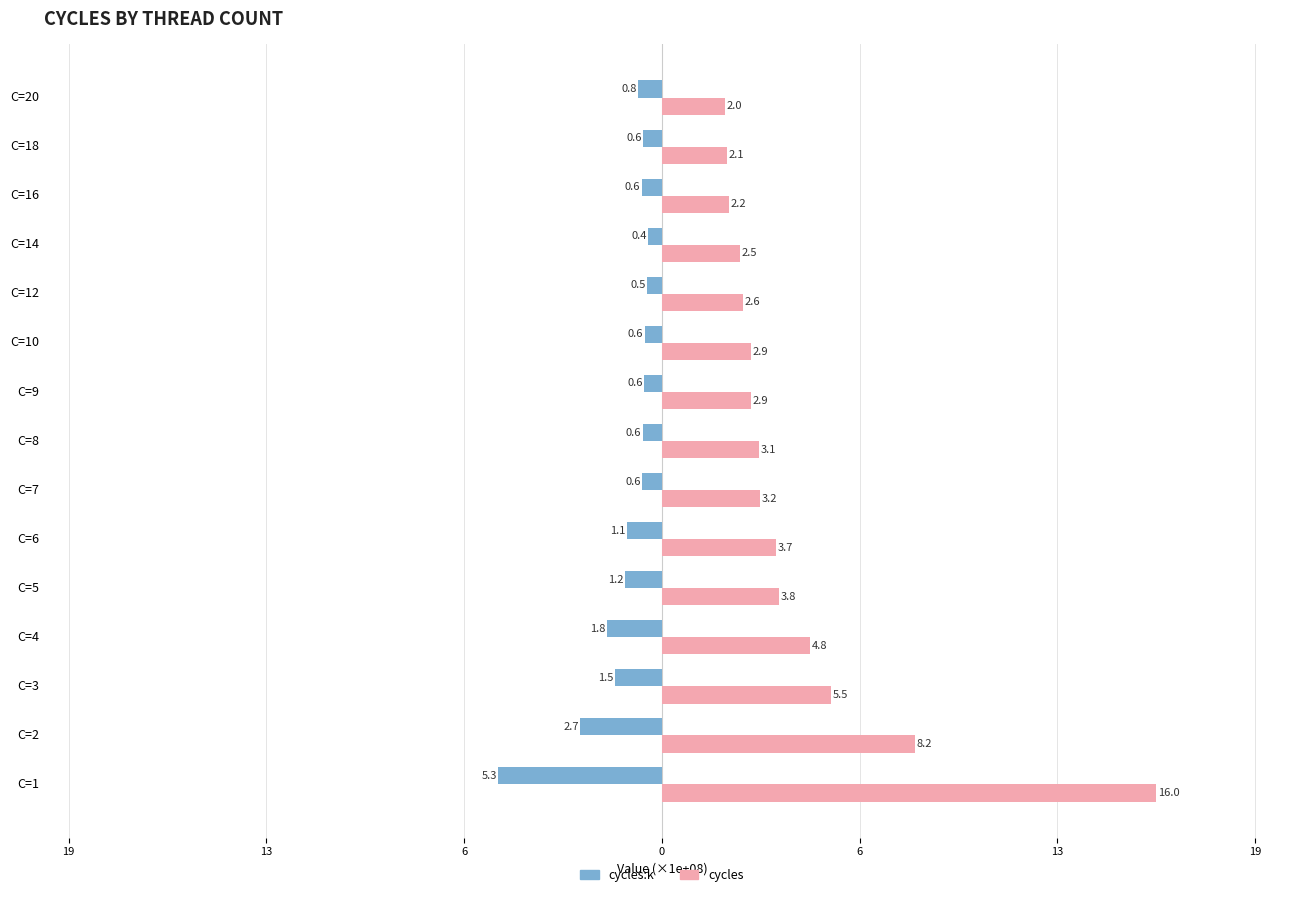

What are all the series names shown in the legend?

cycles:k, cycles